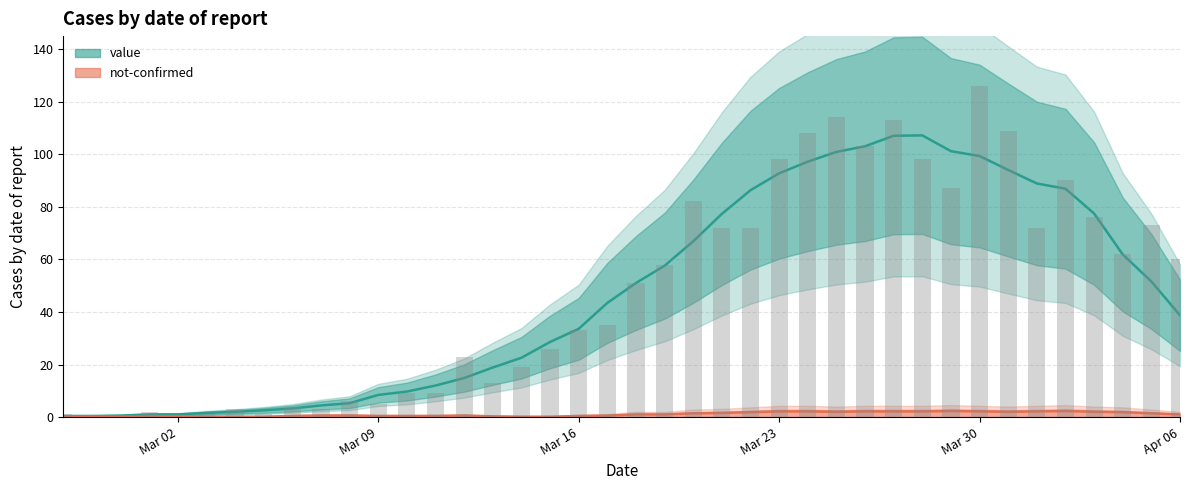

The chart shows a value of 18 at 2020-03-13. True or false?

False